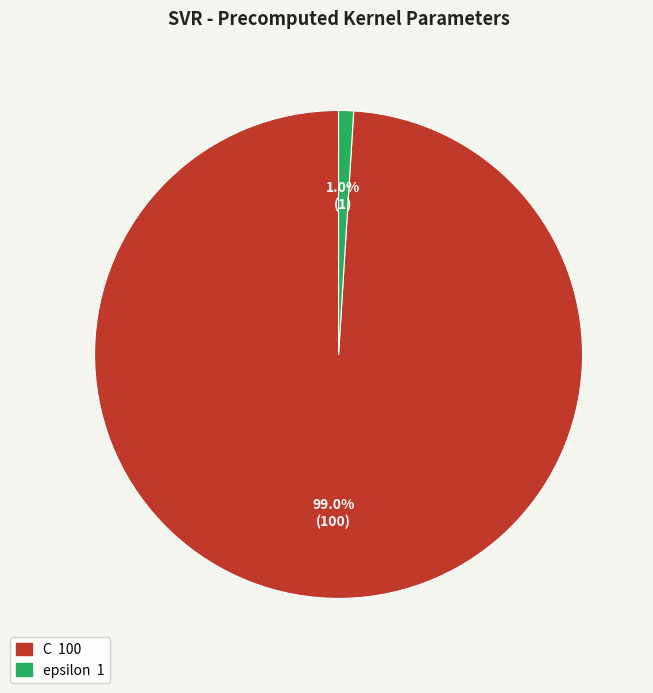

Rank the categories by value from highest to lowest.

C, epsilon